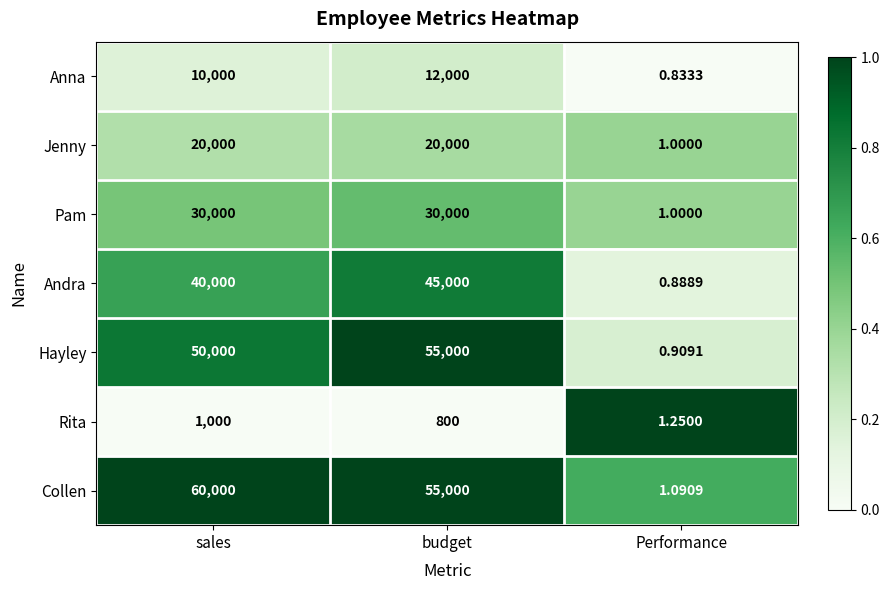

Where is Hayley nearest to the value 27500?

sales